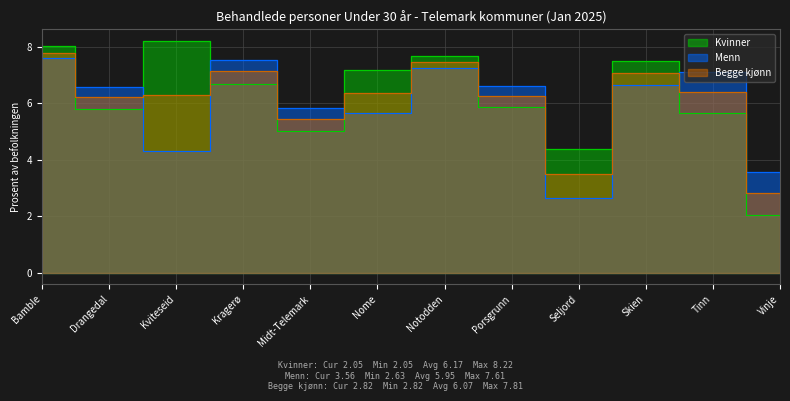

True or false: Begge kjønn and Menn cross at least once.

True